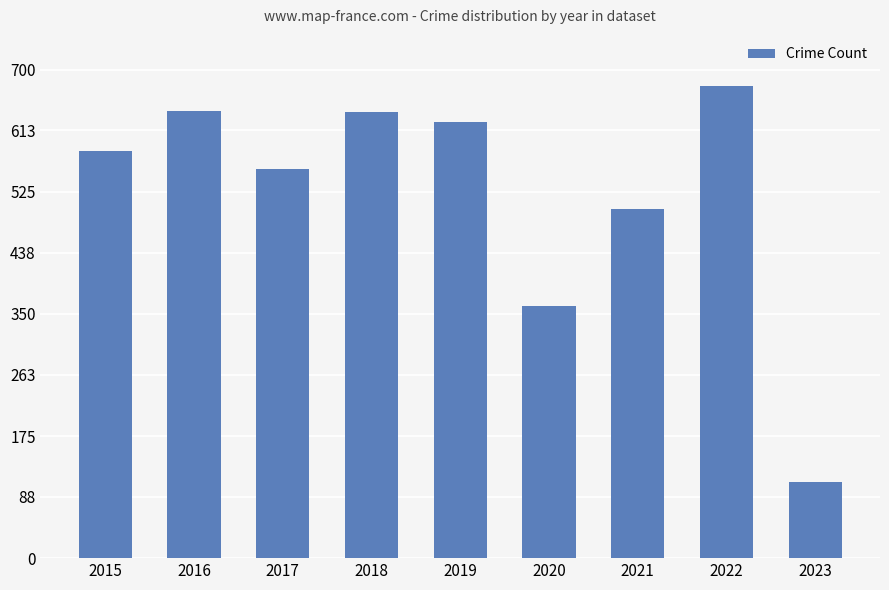

What is the change in value from 2020 to 2023?

-253